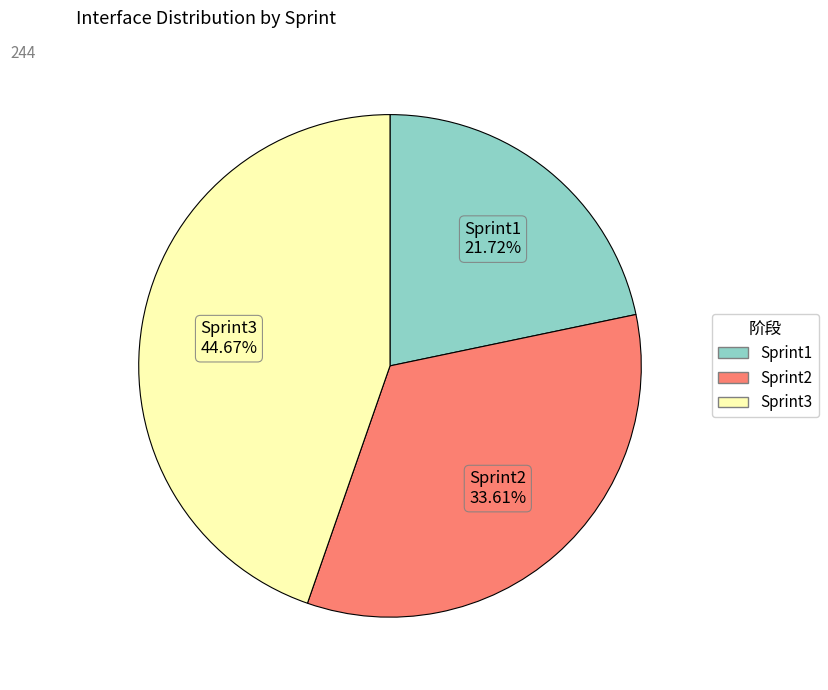

How many segments does this pie chart have?

3